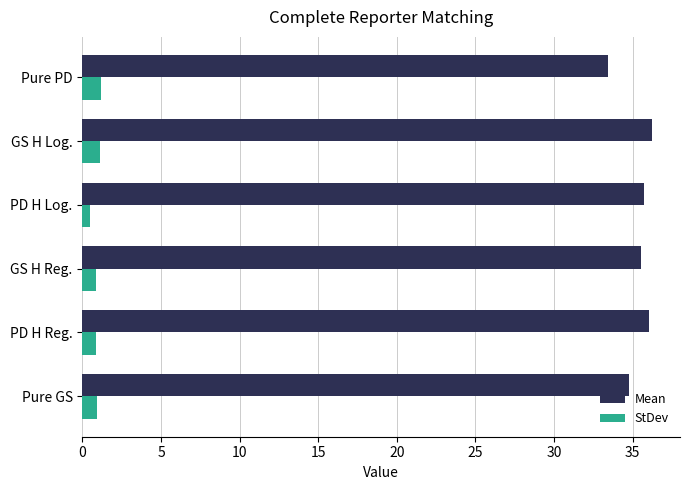

What is the approximate value of Mean at Pure PD?

33.5